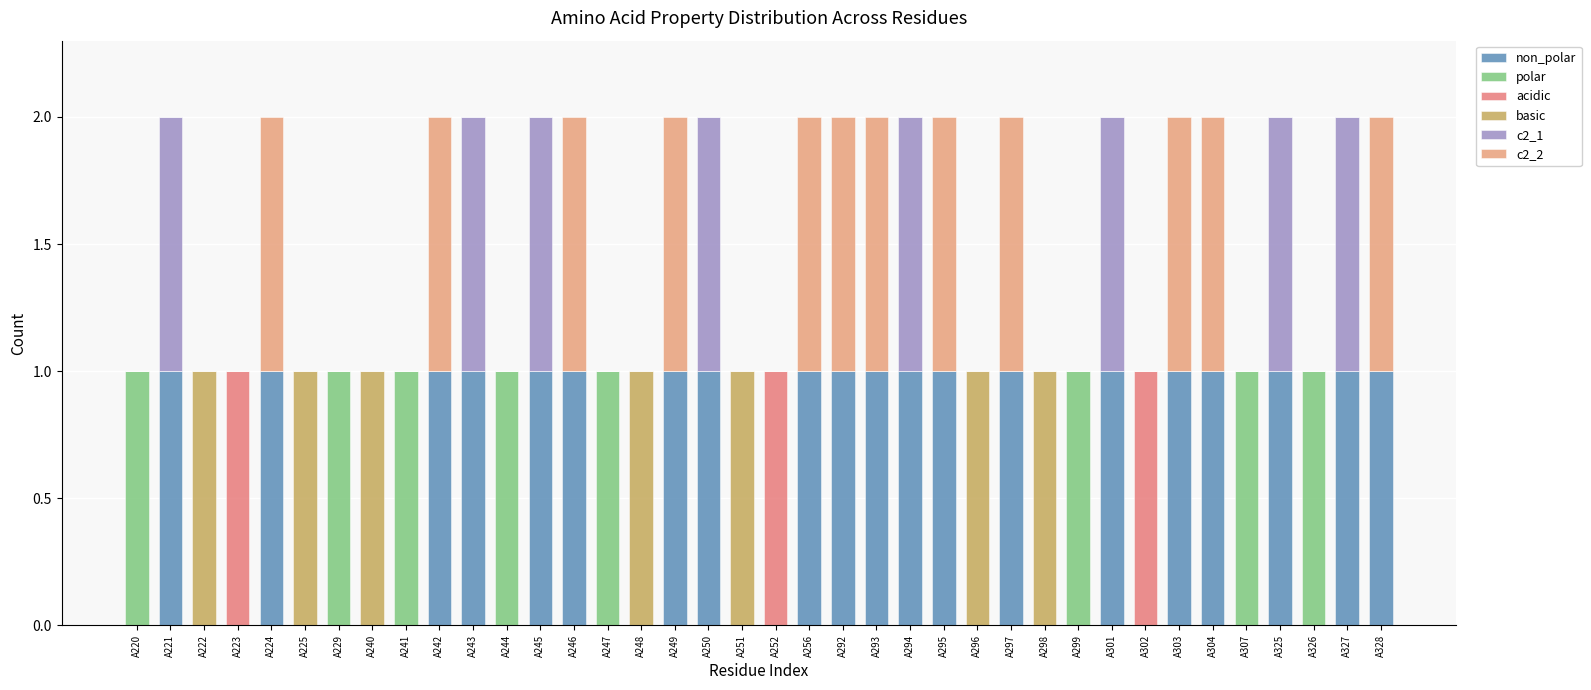

Are the bars grouped side by side (vs. stacked)?

No